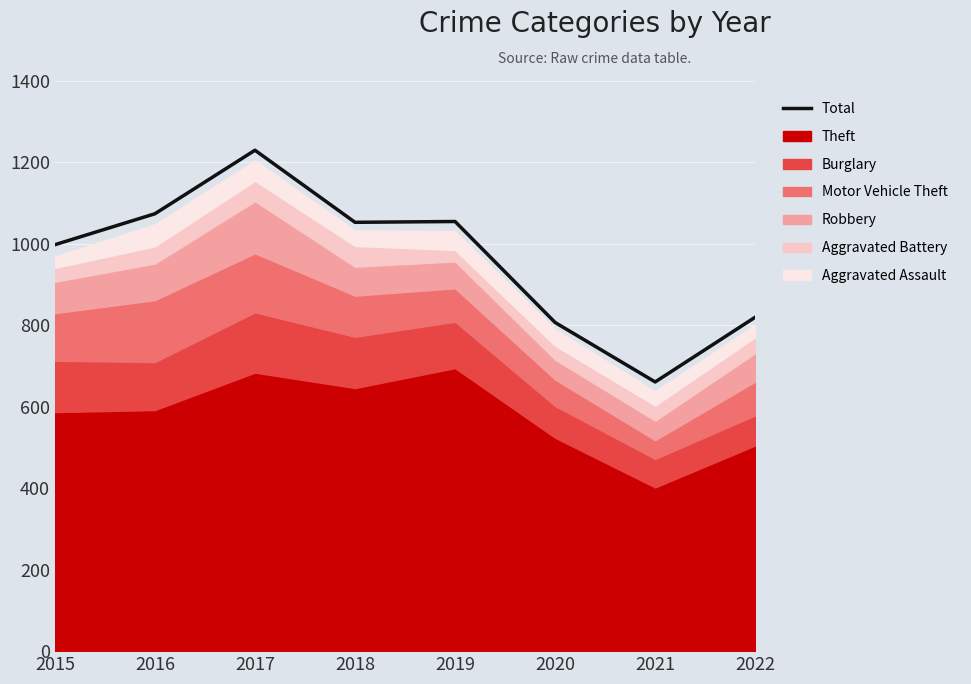

What is the difference between the values at 2018 and 2017?

177